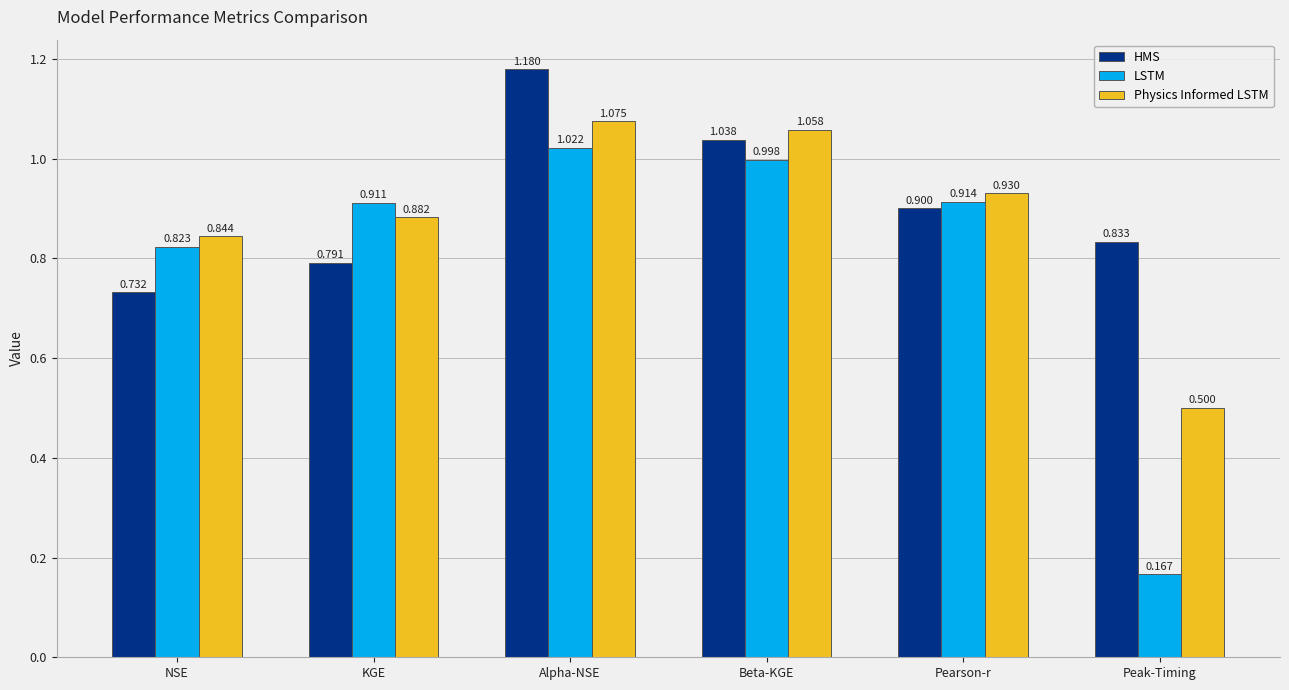

Rank the series by their average value, from lowest to highest.

LSTM, Physics Informed LSTM, HMS